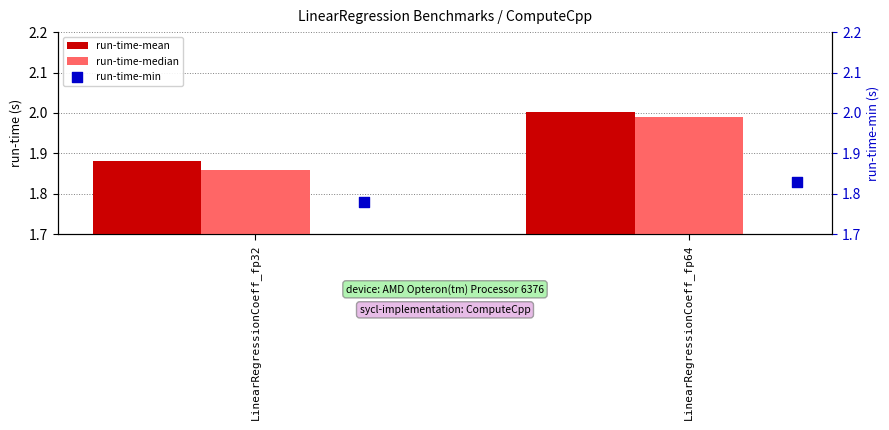

At how many categories does at least one series exceed 1?

2